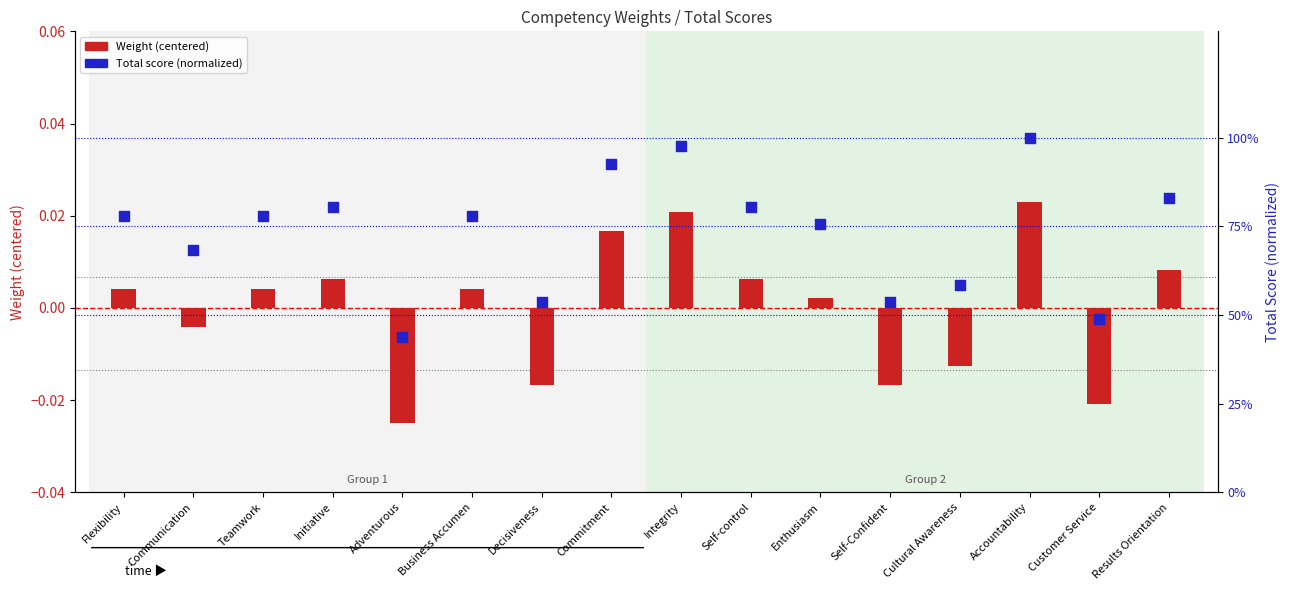

Which series has the largest Y range (max minus min)?

Total (normalized)